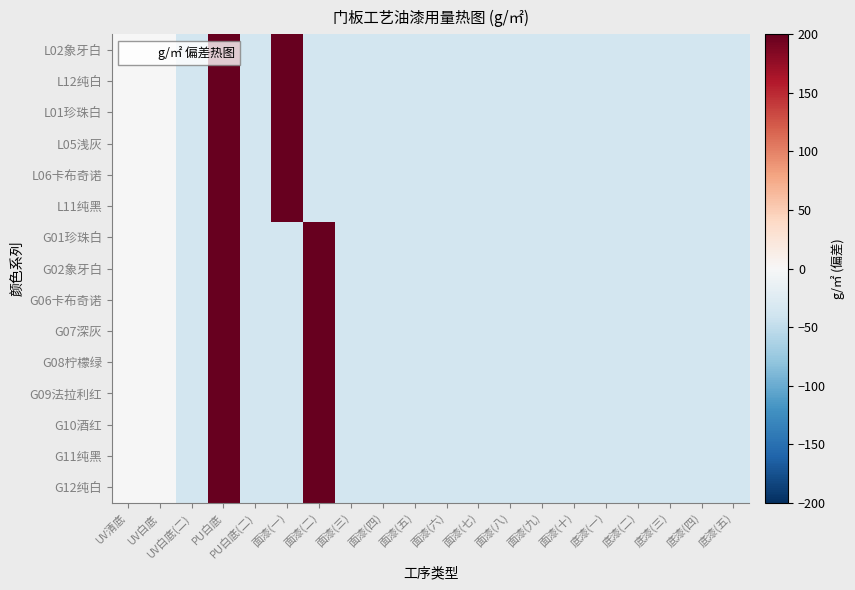

What is the minimum value shown in the chart?

-36